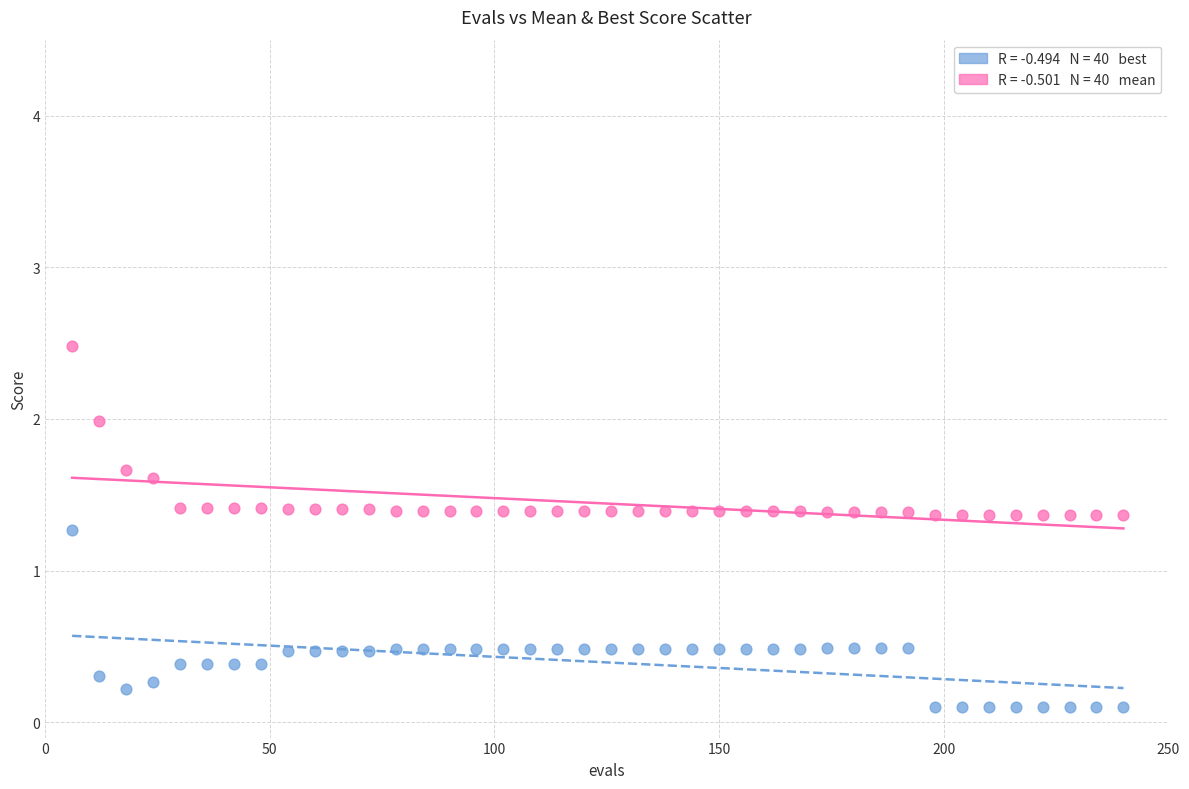

Across all data points, what is the range of X values (max minus min)?

234.0